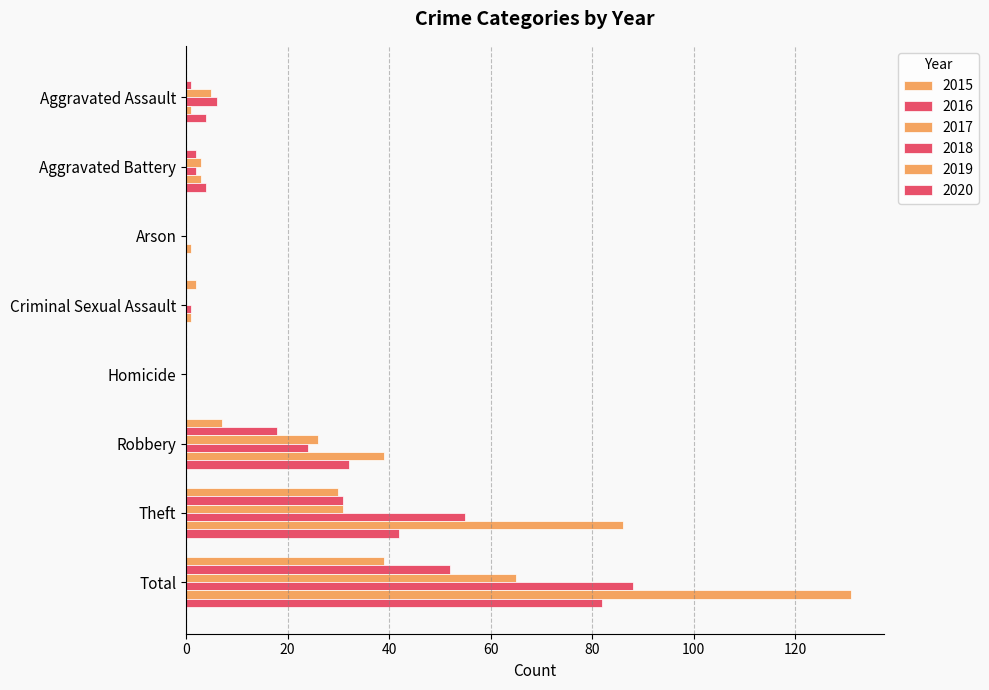

How many distinct data groups are displayed?

6